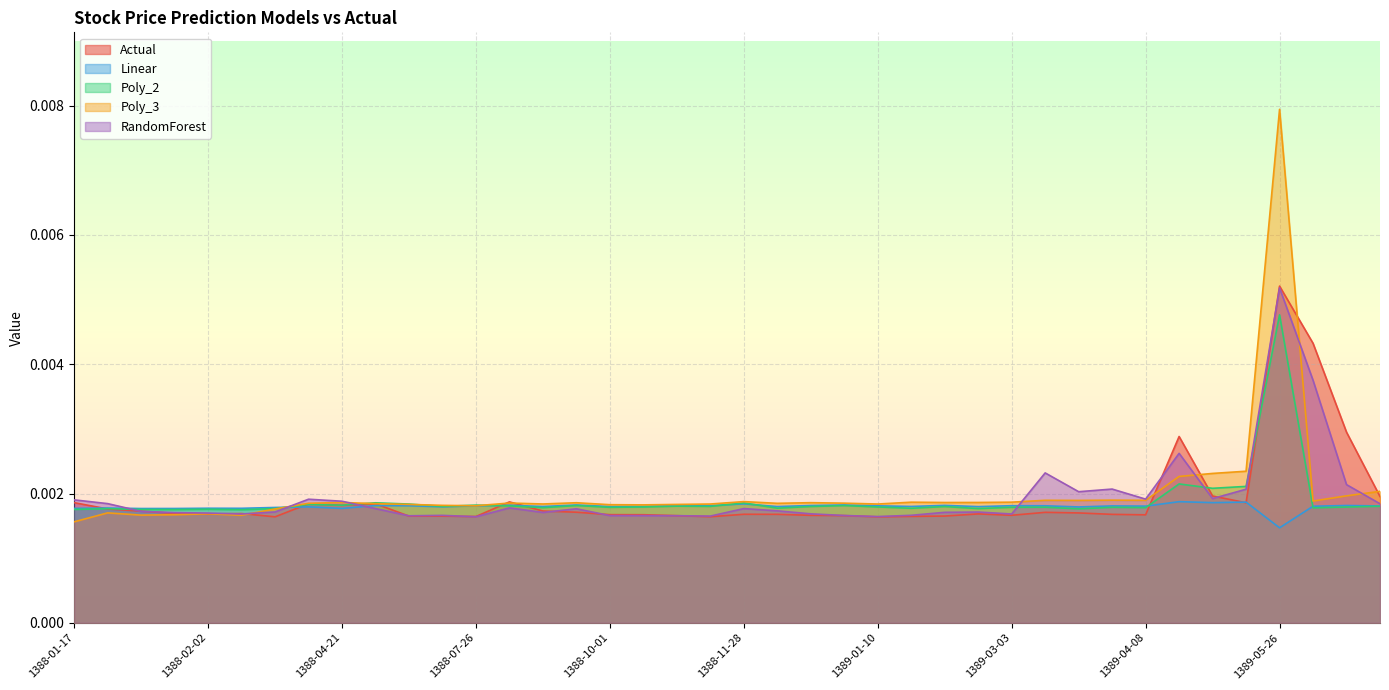

Where is the first local maximum for RandomForest?

1388-04-09